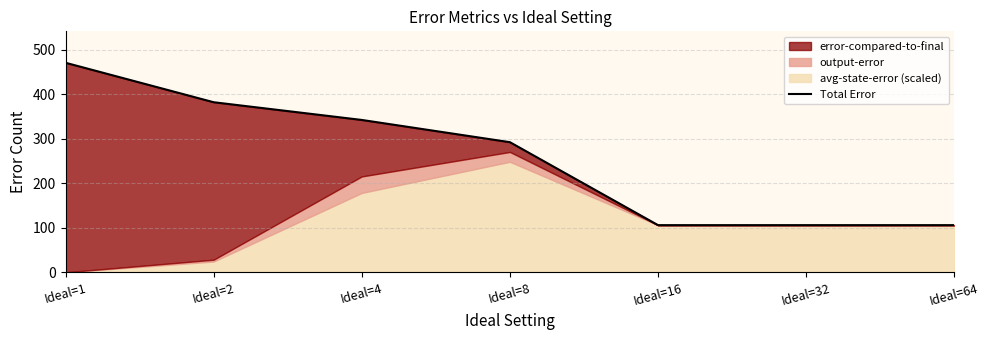

List the labels in order of value, smallest first.

Ideal=16, Ideal=32, Ideal=64, Ideal=8, Ideal=4, Ideal=2, Ideal=1